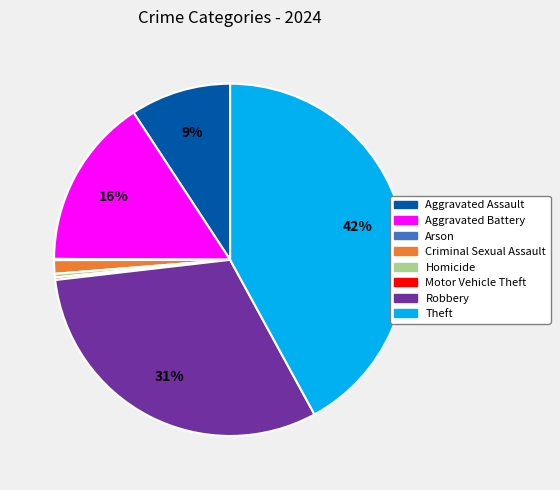

To the nearest percent, what is the average slice percentage?

12%